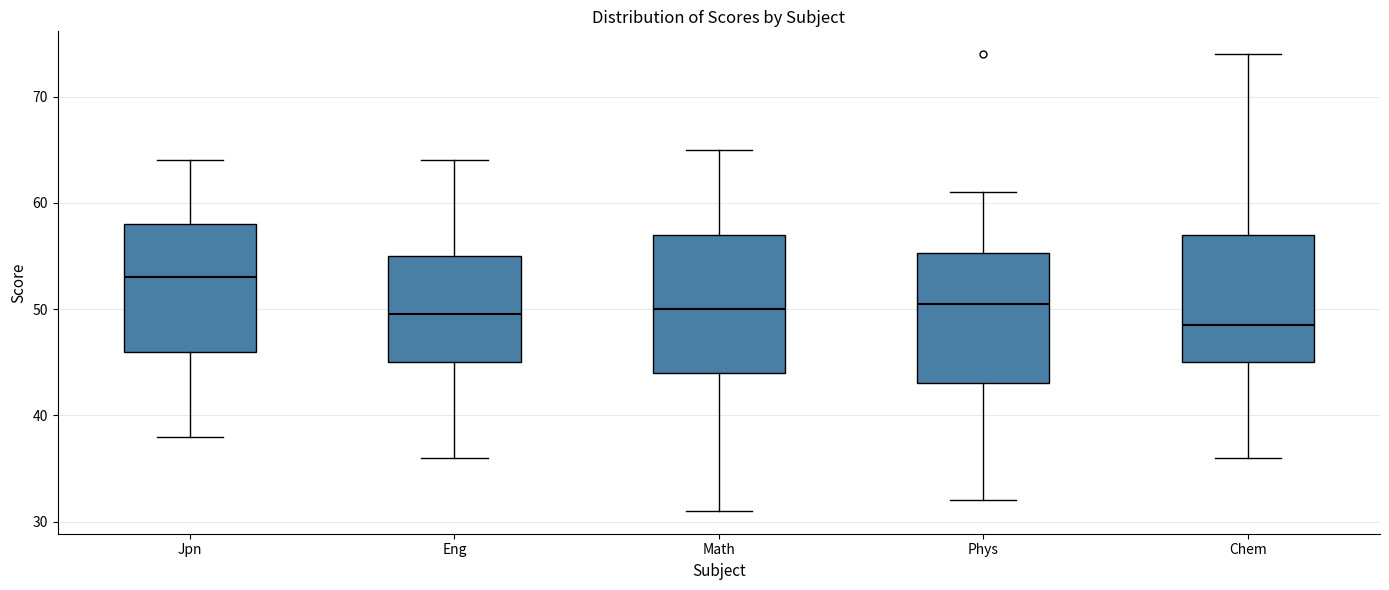

Where is the lower edge of the box for Phys on the y-axis? The values are not printed on the chart, so give them approximately, as read against the axis.

43